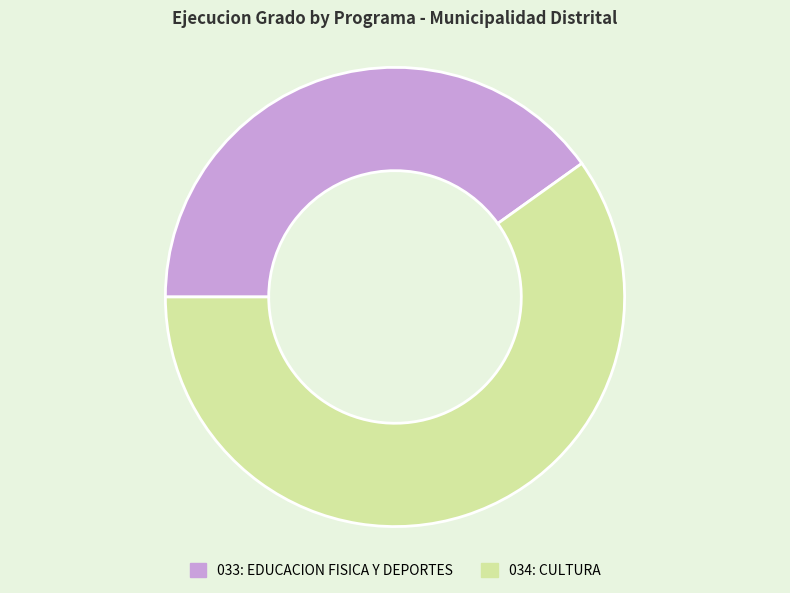

Rank the categories by value from highest to lowest.

034: CULTURA, 033: EDUCACION FISICA Y DEPORTES